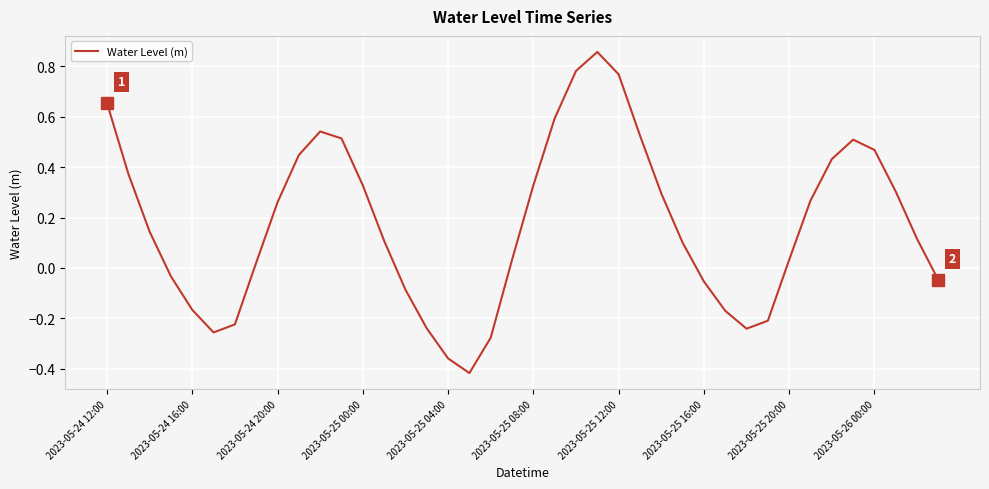

What is the difference between the maximum and minimum values?

1.3